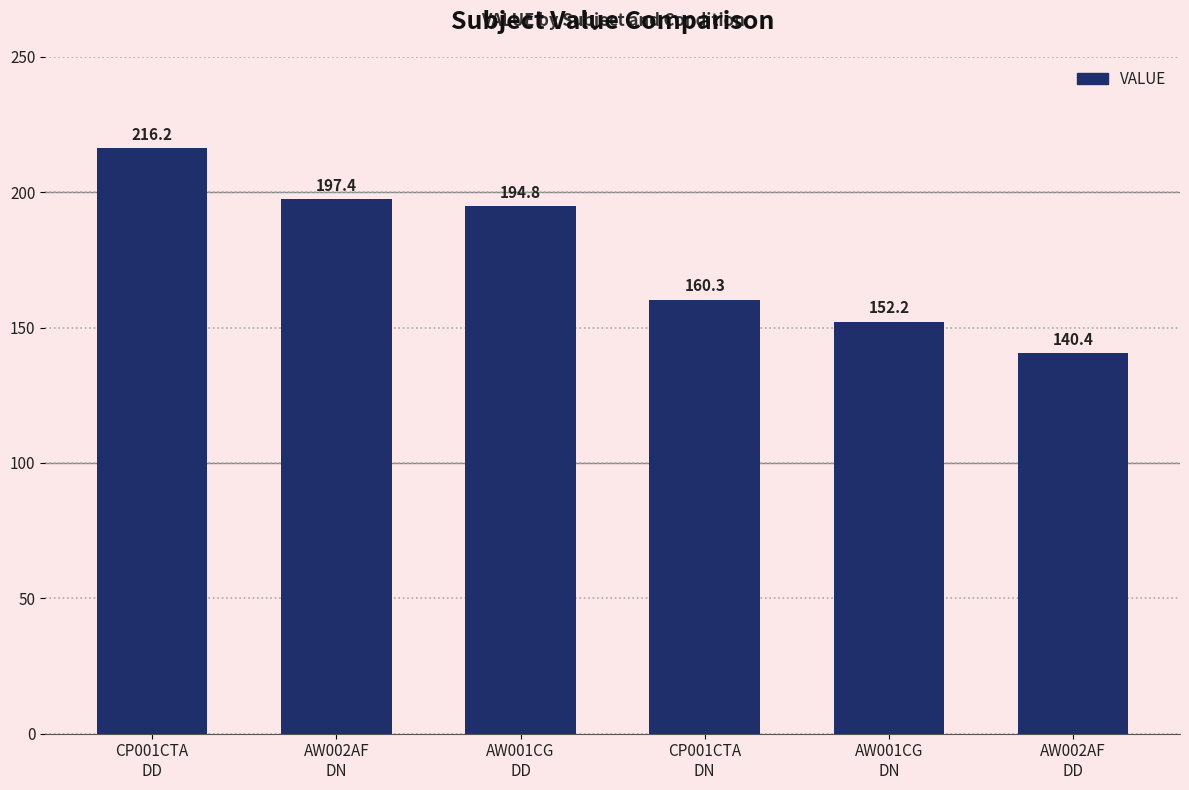

What is the label of the 4th bar from the right?

AW001CG
DD